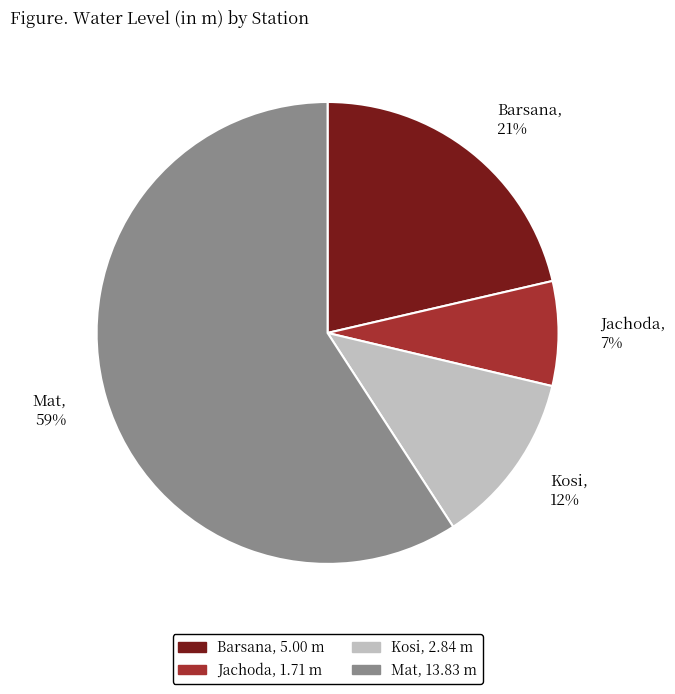

Which category has the smallest portion of the pie?

Jachoda